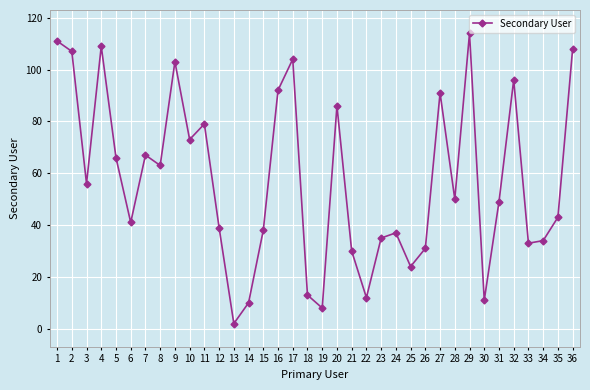

What is the change in value from 5 to 12?

-27